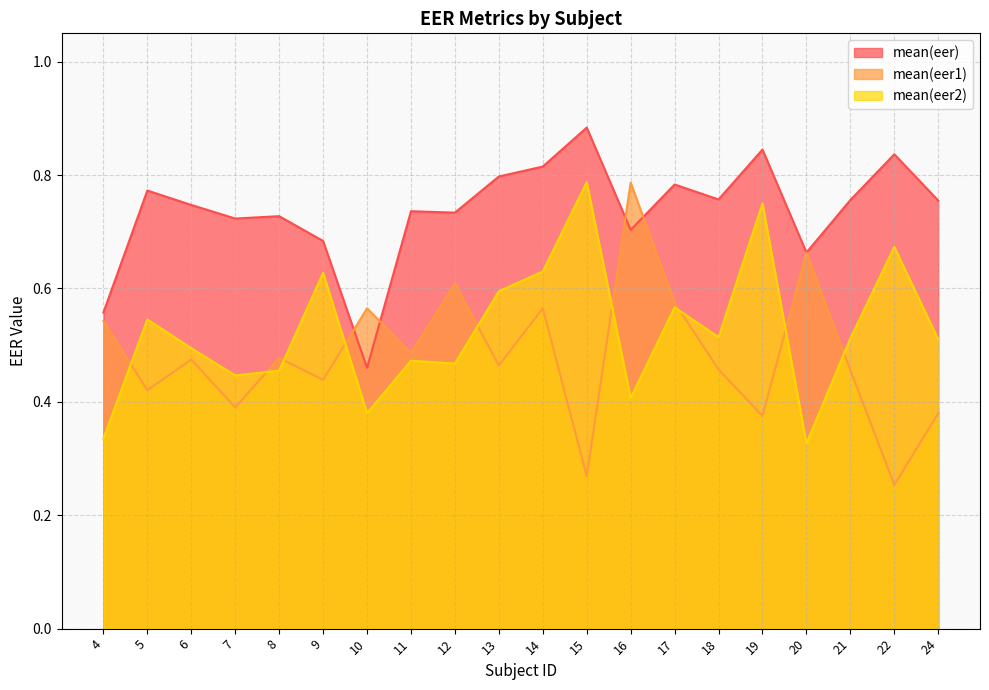

How many times do mean(eer1) and mean(eer) cross each other?

6